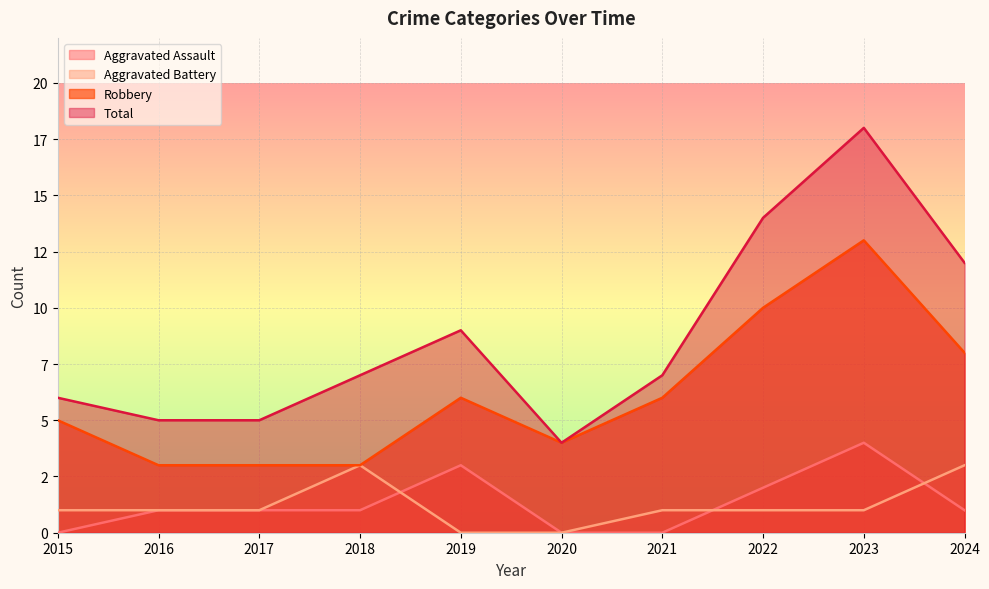

Reading left to right, list all the values displayed in this chart.

Aggravated Assault: 0	1	1	1	3	0	0	2	4	1
Aggravated Battery: 1	1	1	3	0	0	1	1	1	3
Robbery: 5	3	3	3	6	4	6	10	13	8
Total: 6	5	5	7	9	4	7	14	18	12